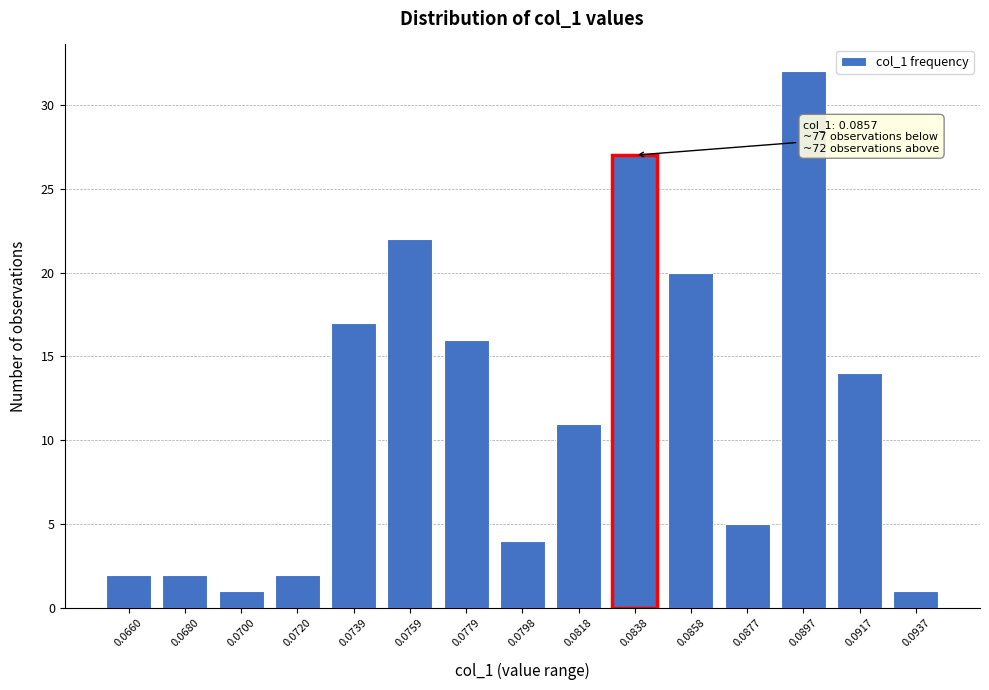

Reading left to right, what are all the values shown in this chart?

0.0660=2	0.0680=2	0.0700=1	0.0720=2	0.0739=17	0.0759=22	0.0779=16	0.0798=4	0.0818=11	0.0838=27	0.0858=20	0.0877=5	0.0897=32	0.0917=14	0.0937=1